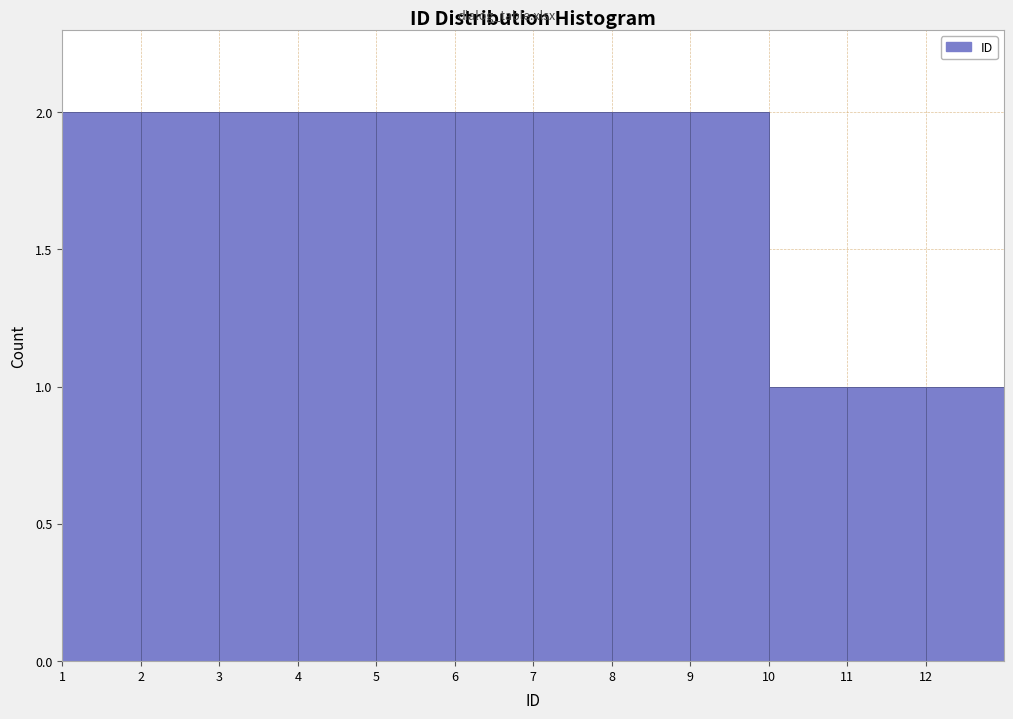

Reading left to right, transcribe this chart: for each bar, give the range it covers on the x-axis and its height. The values are not printed on the chart, so give them approximately, as read against the axis.

1 to 2: 2
2 to 3: 2
3 to 4: 2
4 to 5: 2
5 to 6: 2
6 to 7: 2
7 to 8: 2
8 to 9: 2
9 to 10: 2
10 to 11: 1
11 to 12: 1
12 to 13: 1